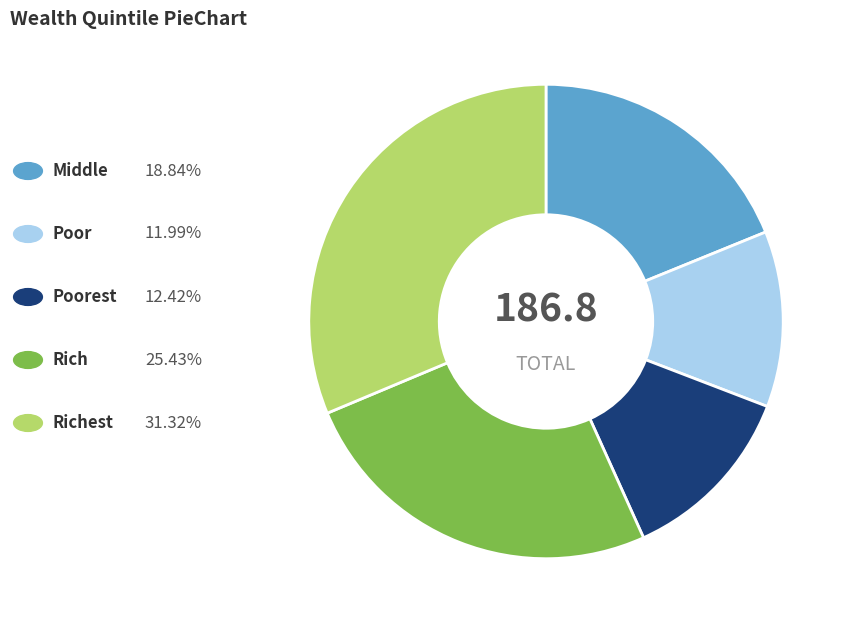

Is there any slice that represents more than half of the pie?

No